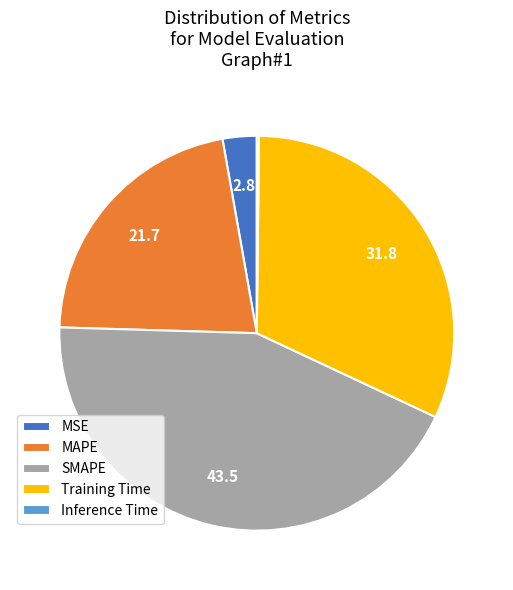

True or false: SMAPE accounts for 56% of the total.

False